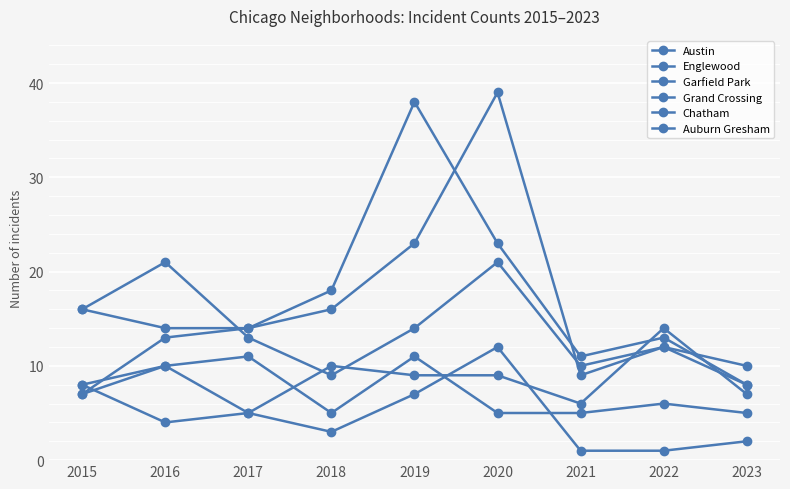

How many series are shown in this chart?

6